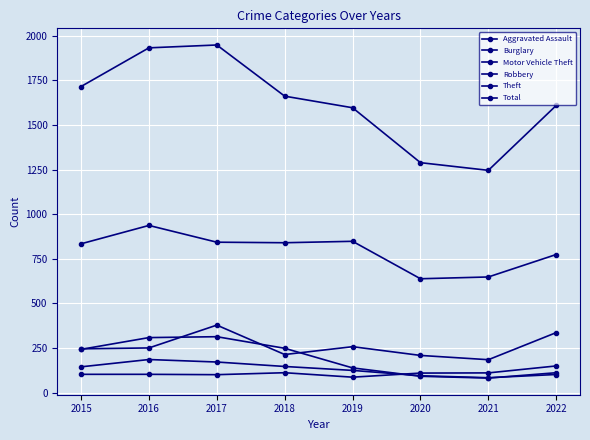

The Robbery series shows 171 at 2017. True or false?

True